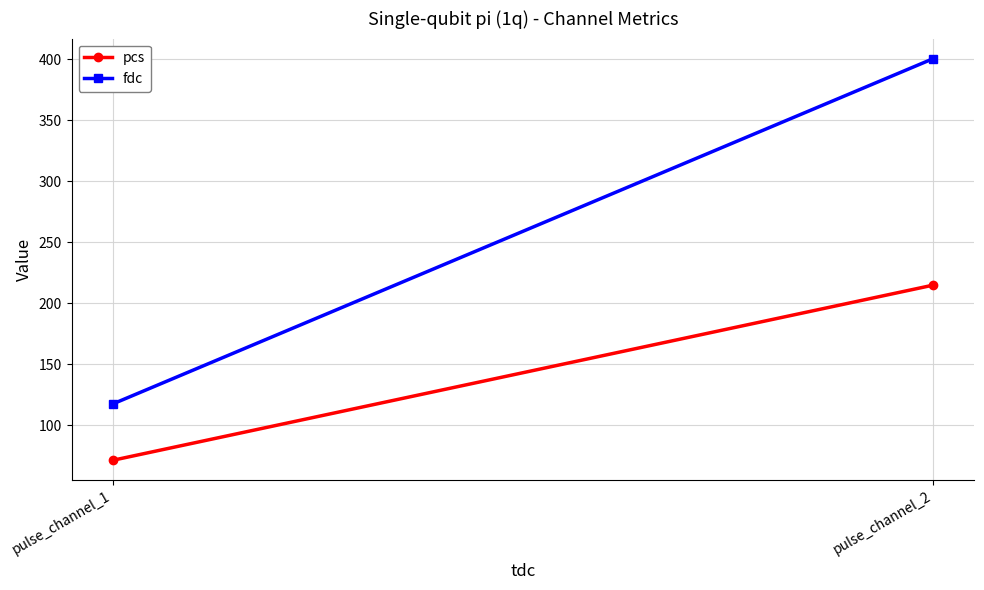

Where does the pcs series first go above 214?

pulse_channel_2